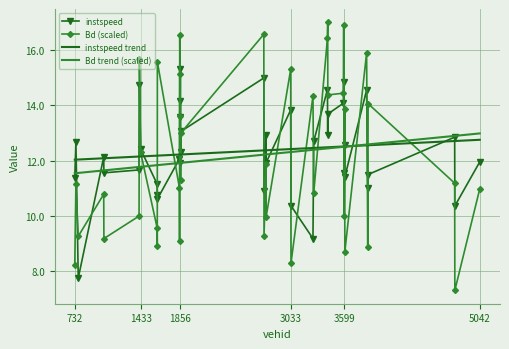

What is the smallest value displayed?

7.3